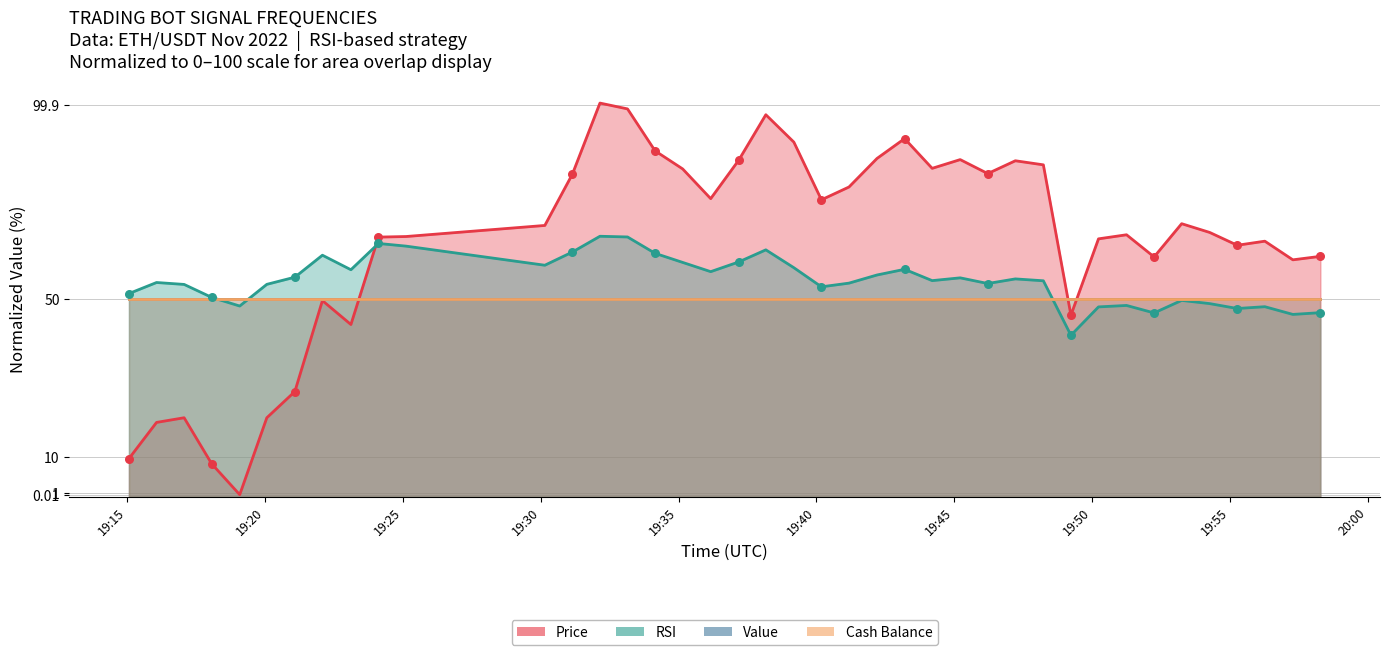

True or false: Price and RSI intersect in this chart.

True